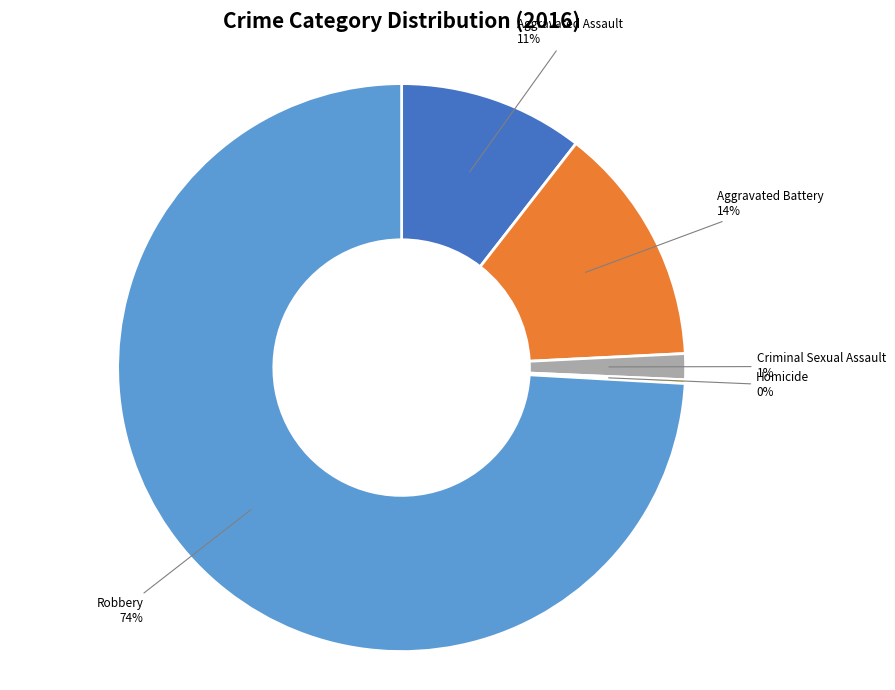

Does any single category account for the majority?

Yes